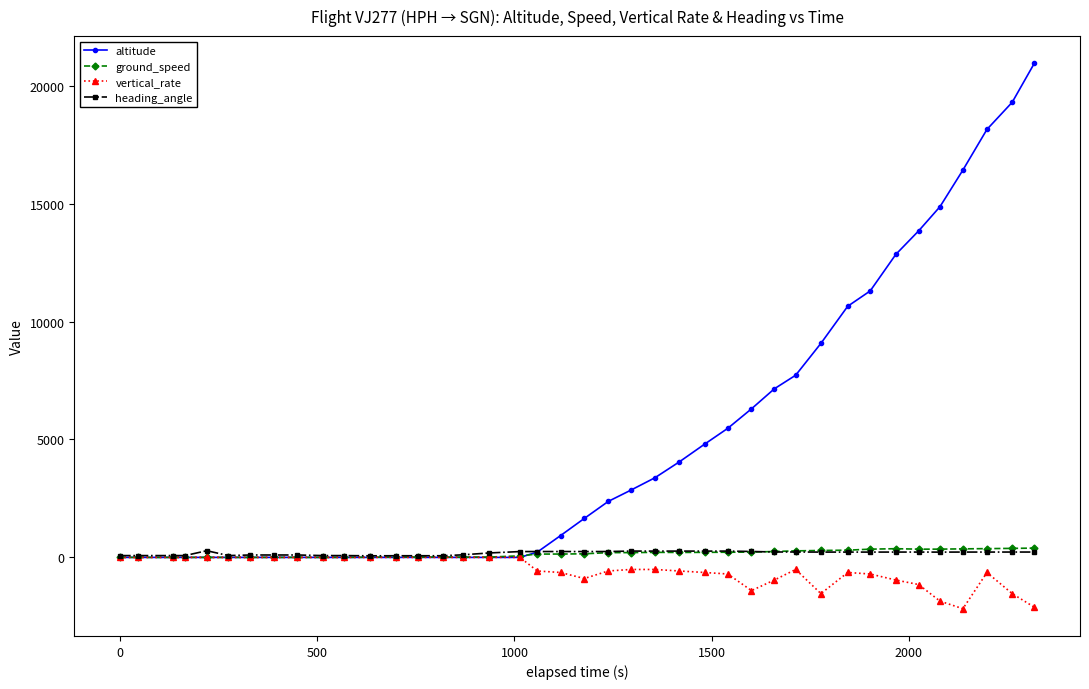

What is the highest value of the altitude series?

20950